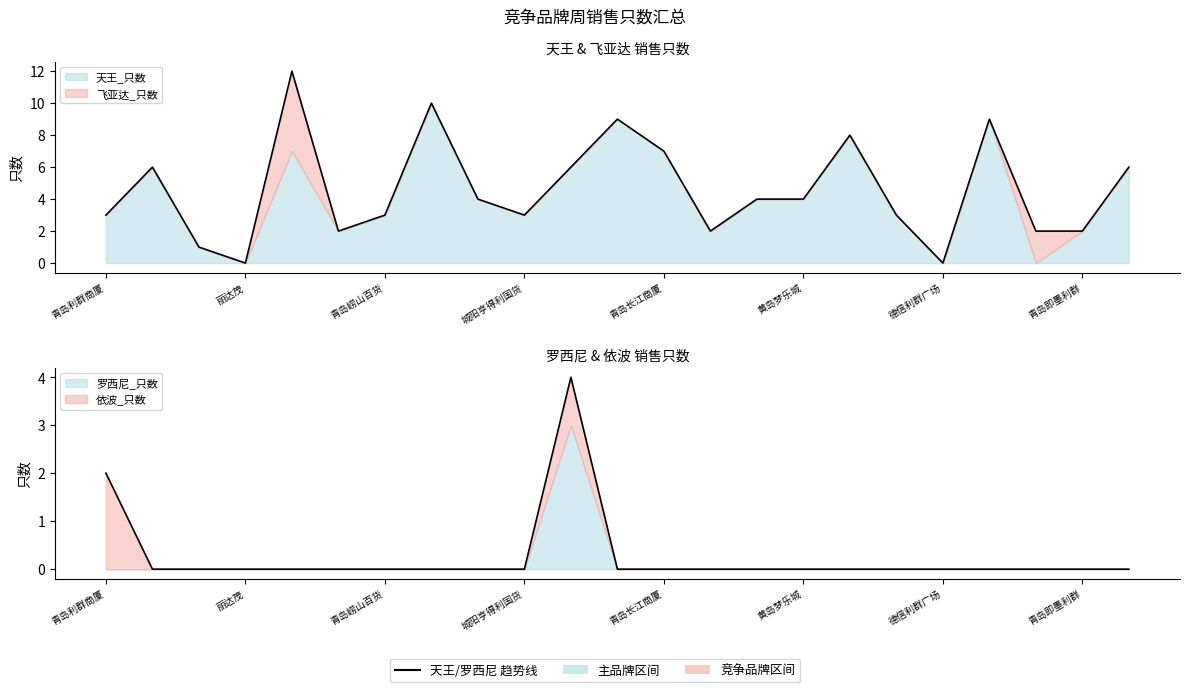

What position from the left is 黄岛金鼎广场?

21